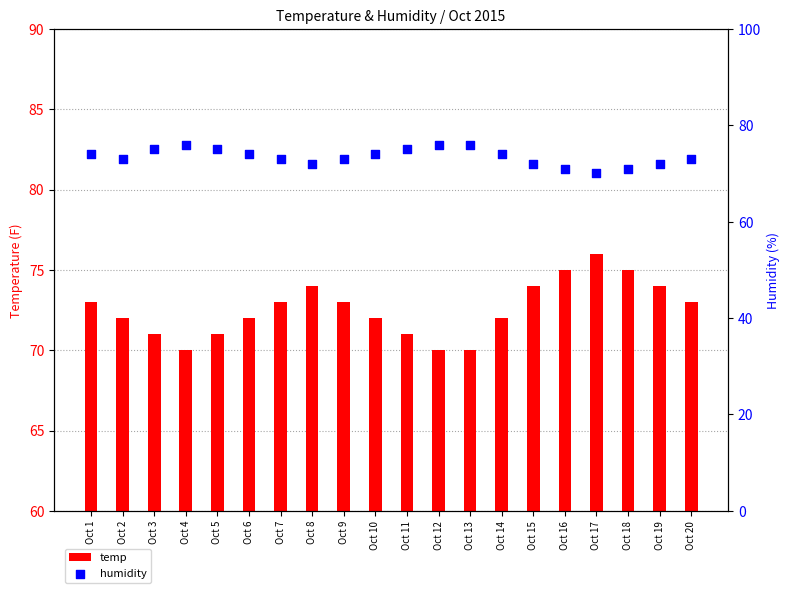

What is the total value across all series at Oct 7?

146